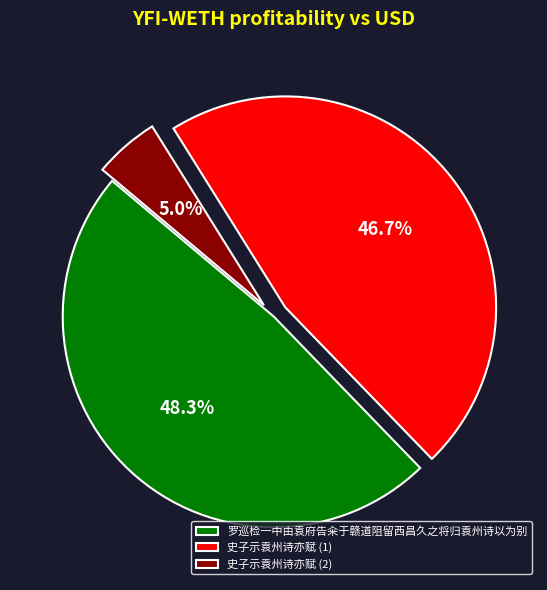

How much of the chart is everything except 史子示袁州诗亦赋 (2)?

95.0%